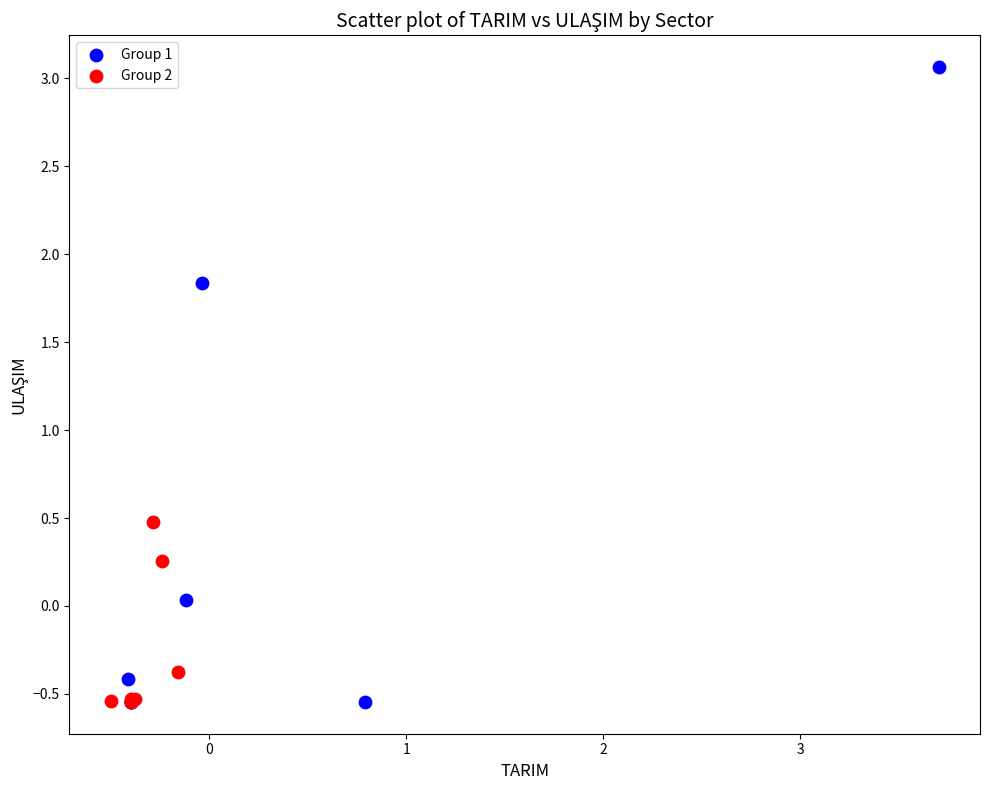

Which series has the largest Y range (max minus min)?

Group 1